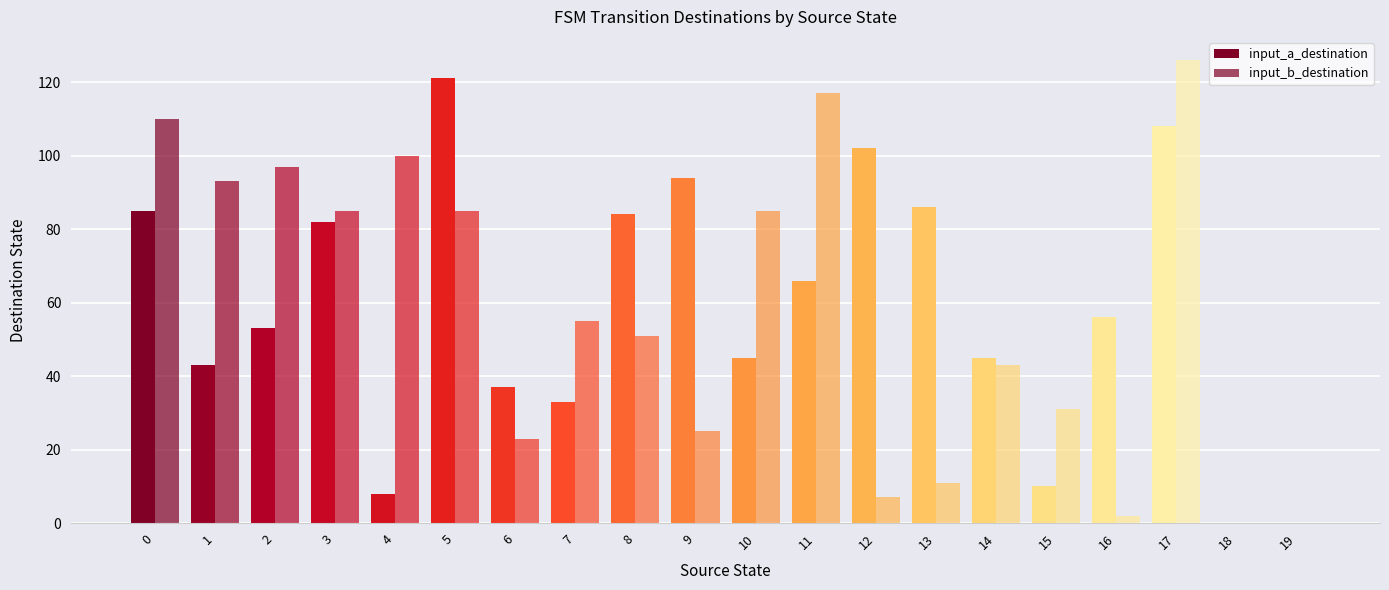

What is the sum of the input_b_destination values at 16 and 19?

2